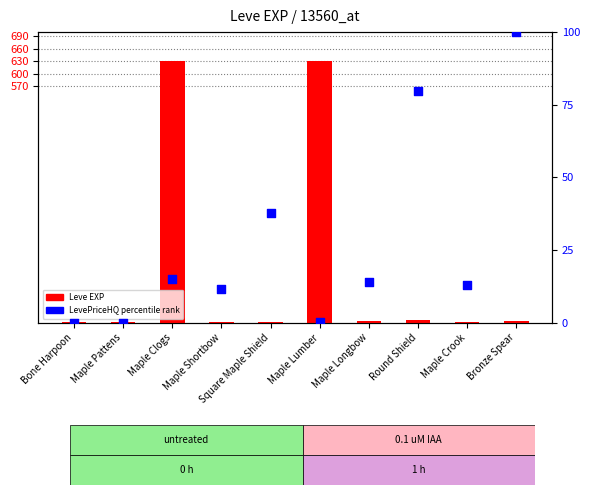

Which series contains the highest Y value?

Leve EXP